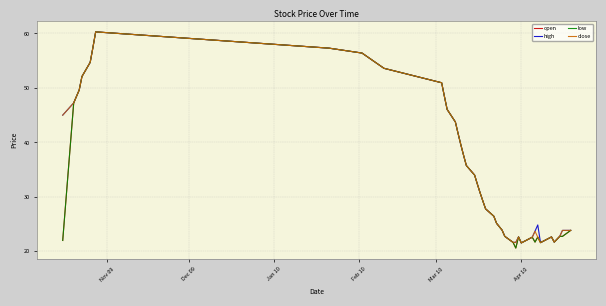

What is the minimum value for low?

20.6